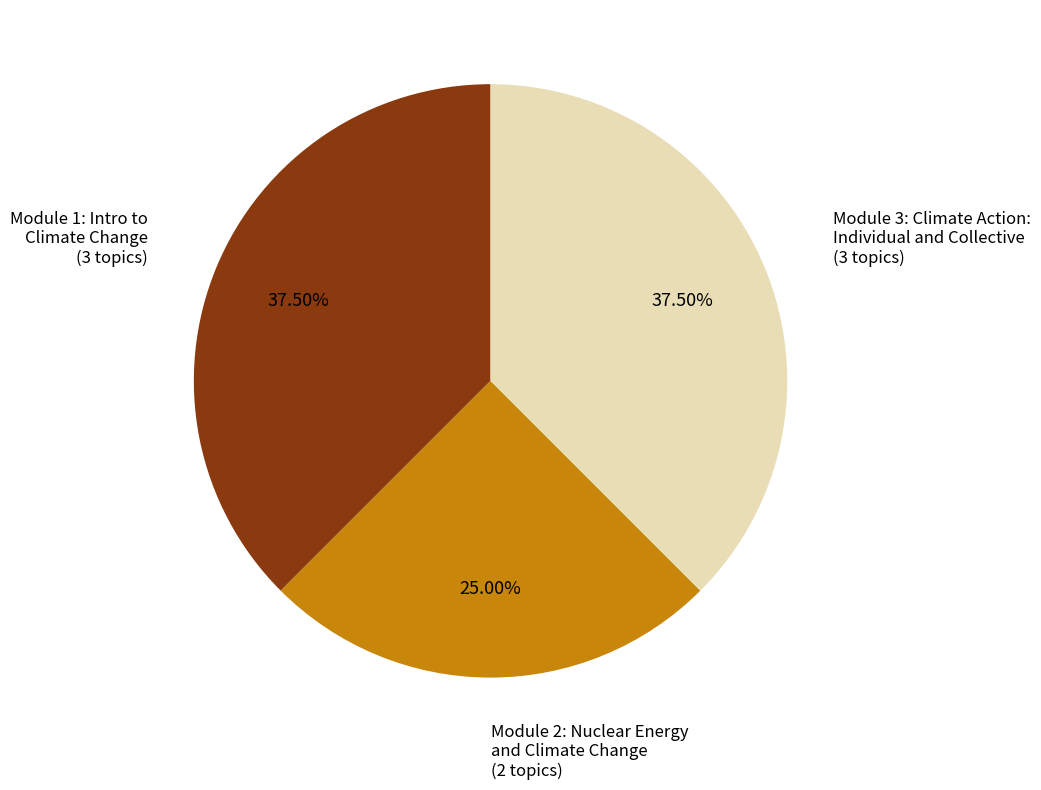

Between Module 2: Nuclear Energy and Climate Change and Module 1: Intro to Climate Change, which is larger?

Module 1: Intro to Climate Change